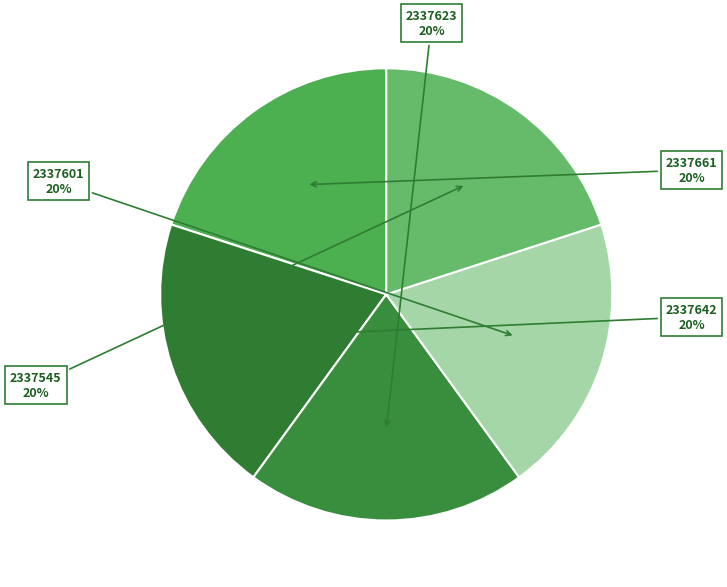

Approximately how many times larger is the value at 2337661 compared to 2337623?

1.0